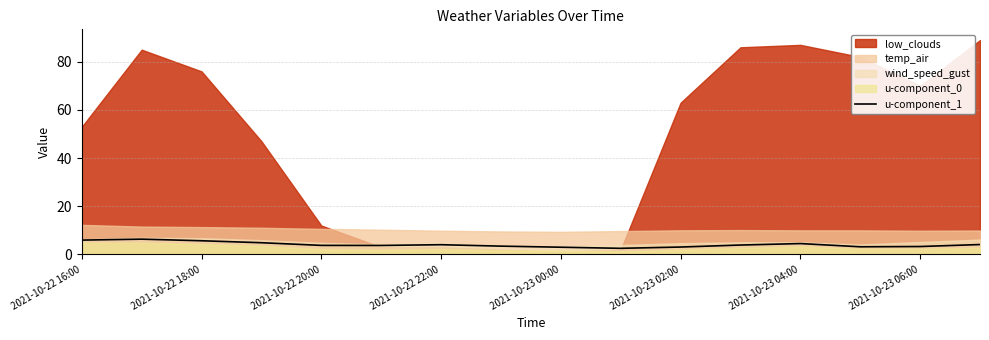

Is it true that u-component_1 equals 10.3 at 2021-10-22 16:00?

False